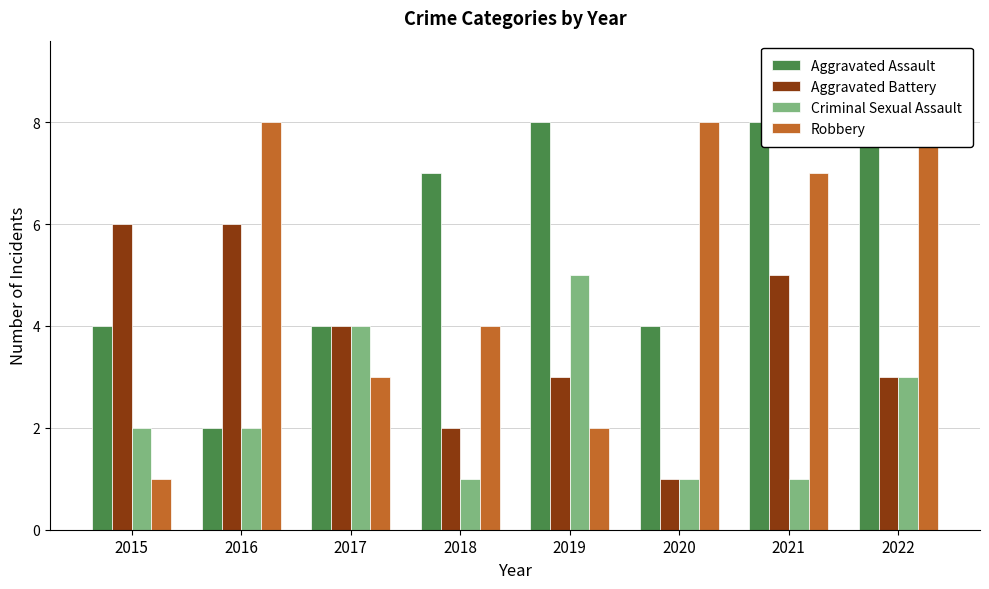

The value of Criminal Sexual Assault at 2017 is 7. True or false?

False